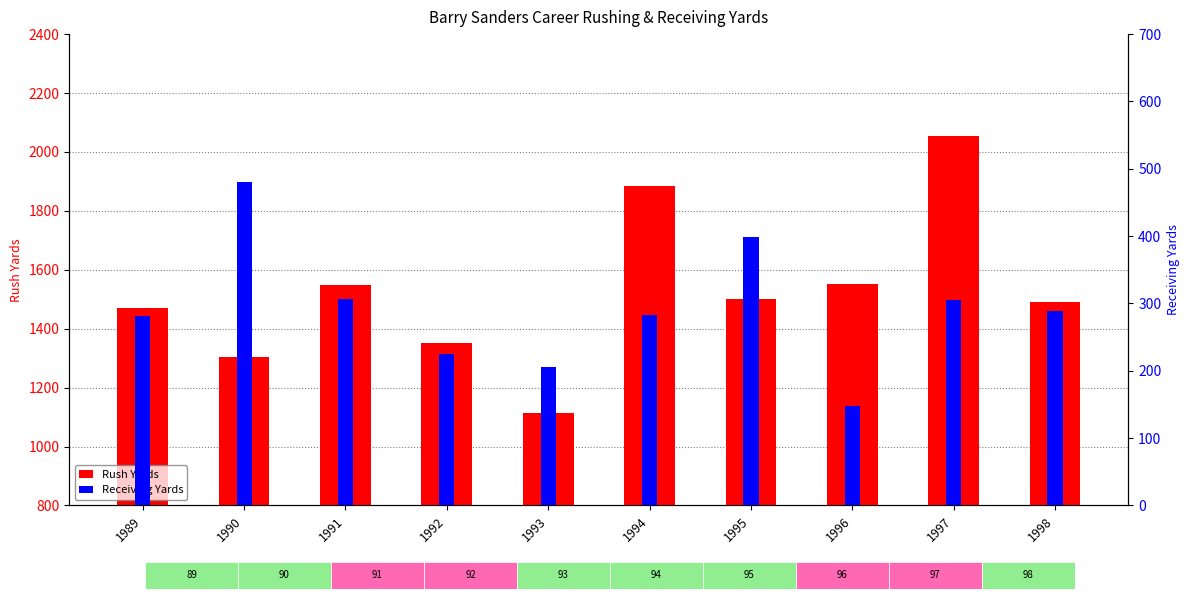

At how many categories does at least one series exceed 365?

10